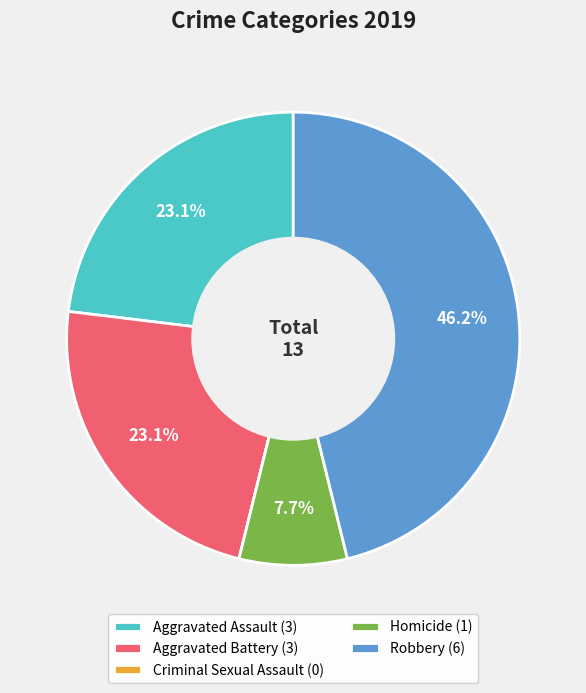

Approximately how many times larger is the value at Aggravated Battery (3) compared to Homicide (1)?

3.0